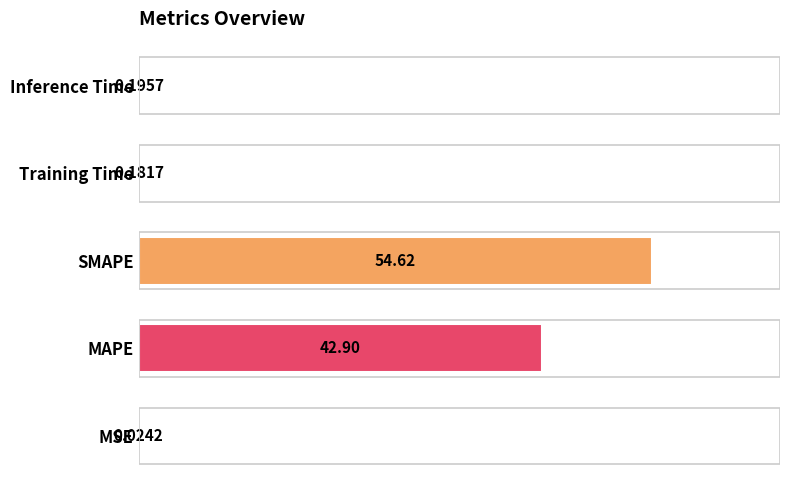

What is the sum of the values at Training Time and Inference Time?

0.4